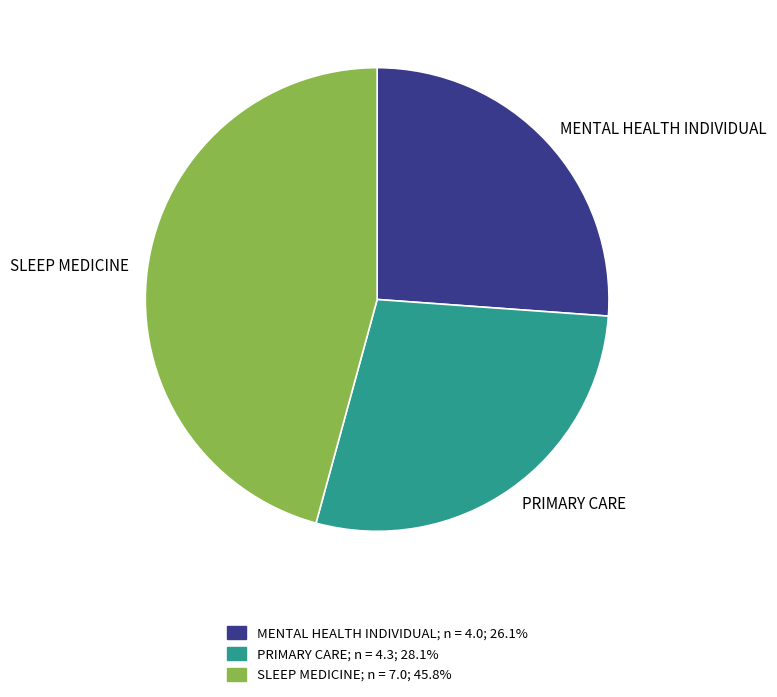

Count the number of slices in the pie.

3